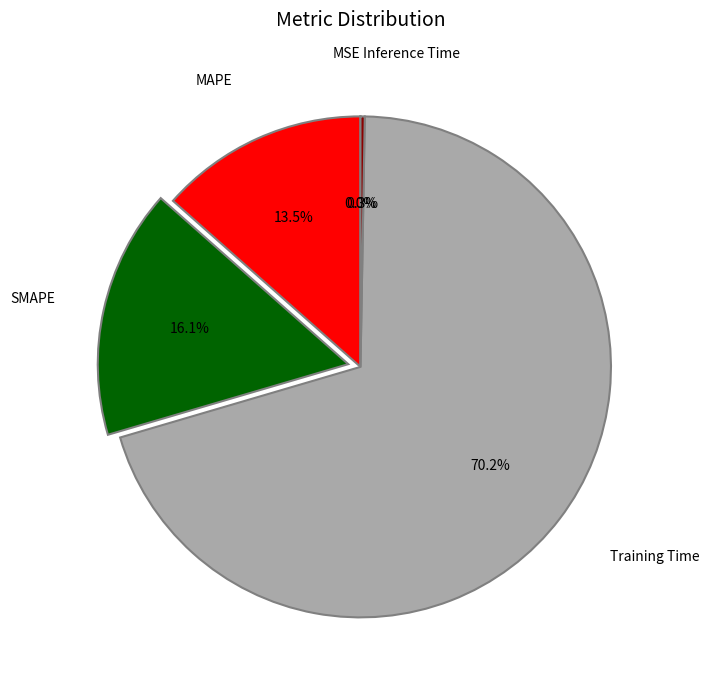

Does any single category account for the majority?

Yes